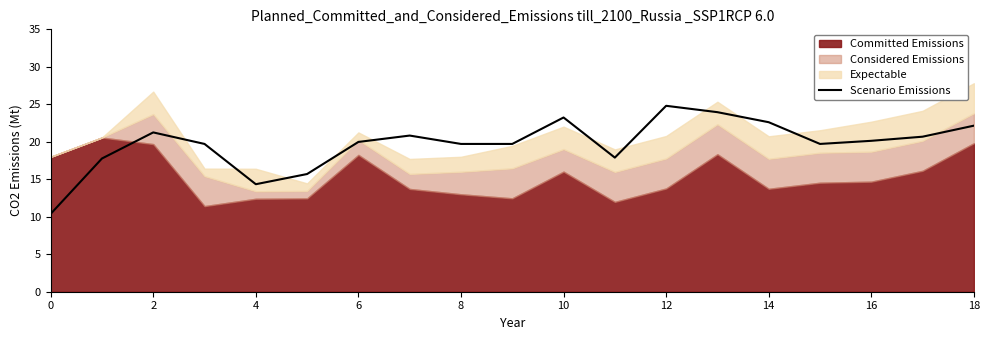

Which category has the highest value in the Scenario Emissions series?

12